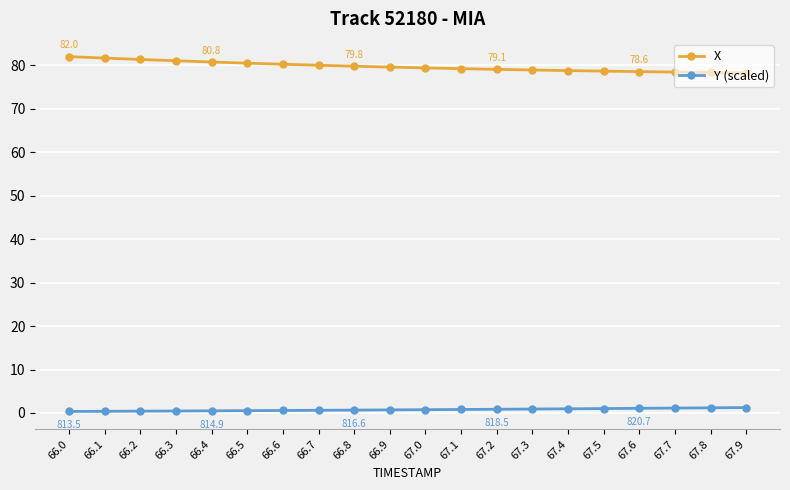

True or false: X and Y (scaled) intersect in this chart.

False